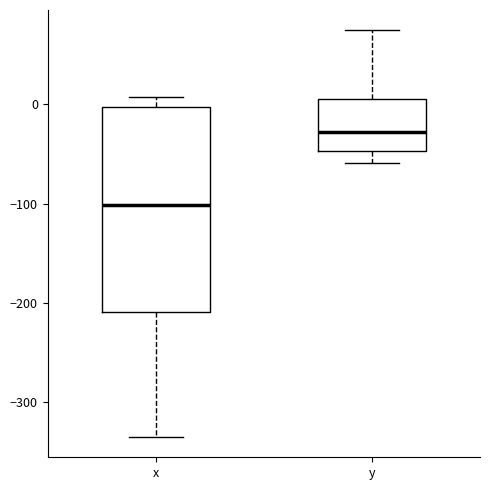

Where does the upper whisker of the box for x end on the y-axis? The values are not printed on the chart, so give them approximately, as read against the axis.

10